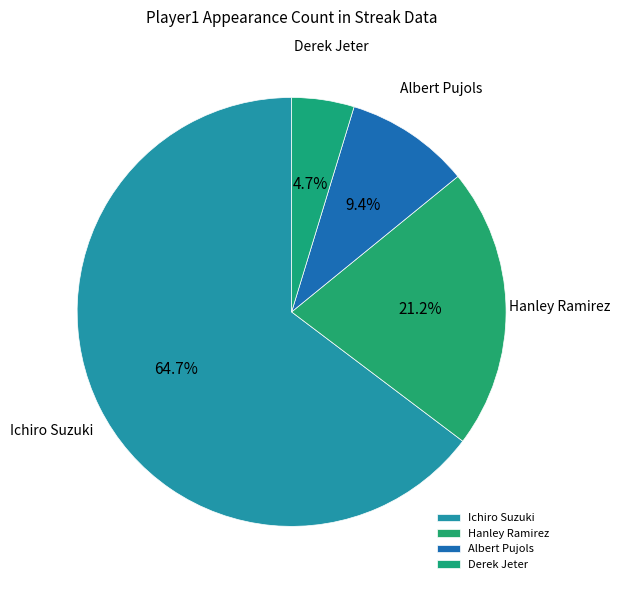

Between Albert Pujols and Derek Jeter, which is larger?

Albert Pujols